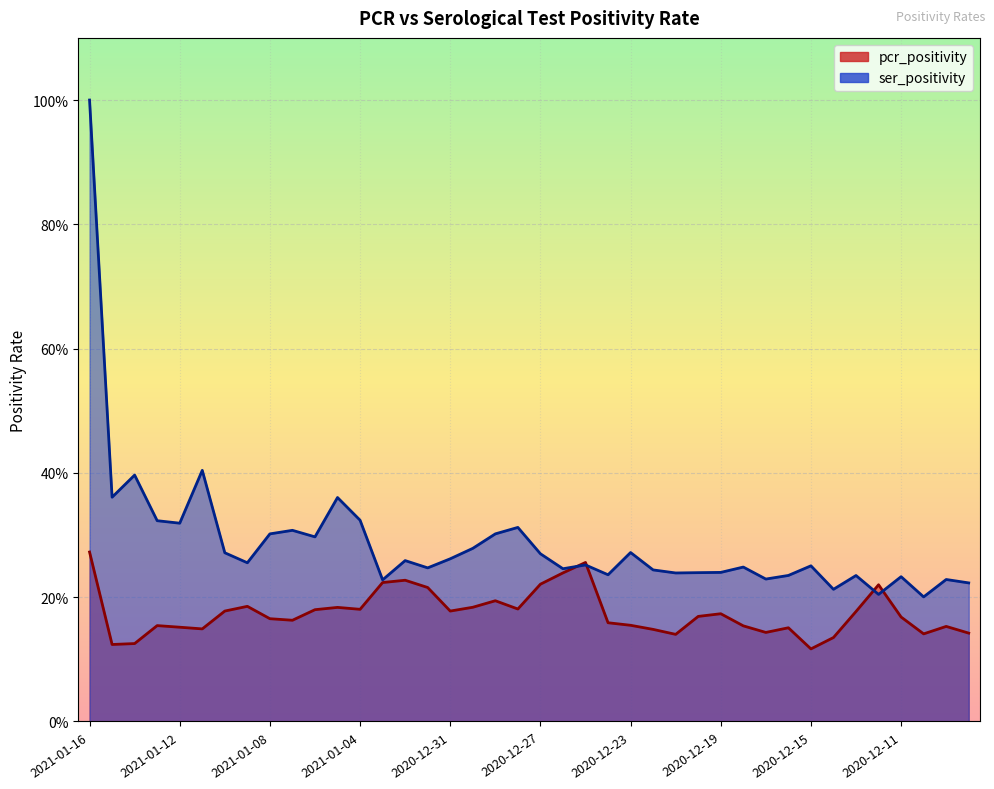

What is the sum of the pcr_positivity values at 2020-12-21 and 2020-12-26?

0.4